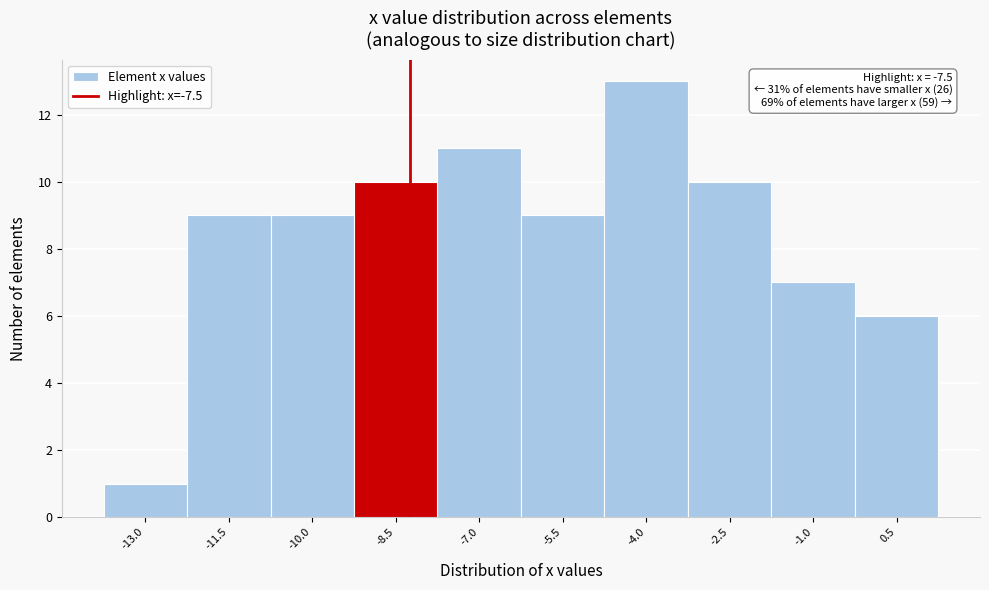

Reading left to right, extract all data points from this chart.

1	9	9	10	11	9	13	10	7	6